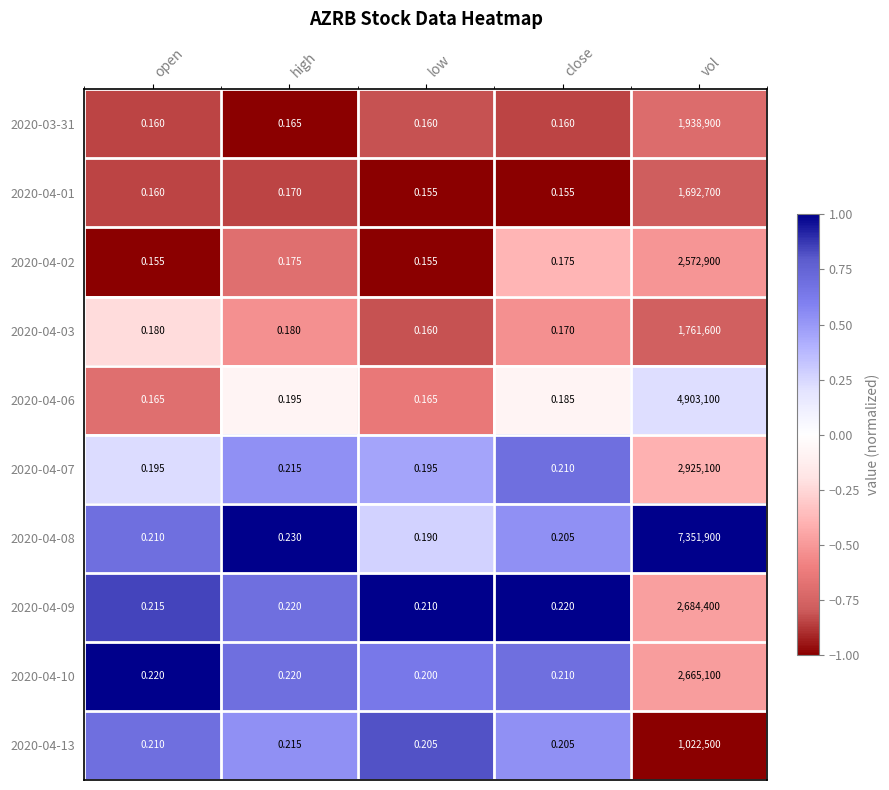

Which series has the largest total across all categories?

2020-04-08